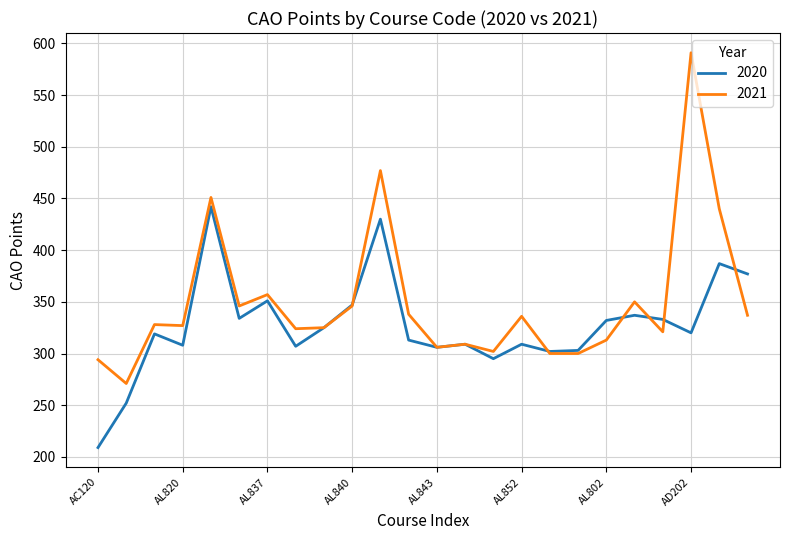

Which series has the widest spread of values?

2021